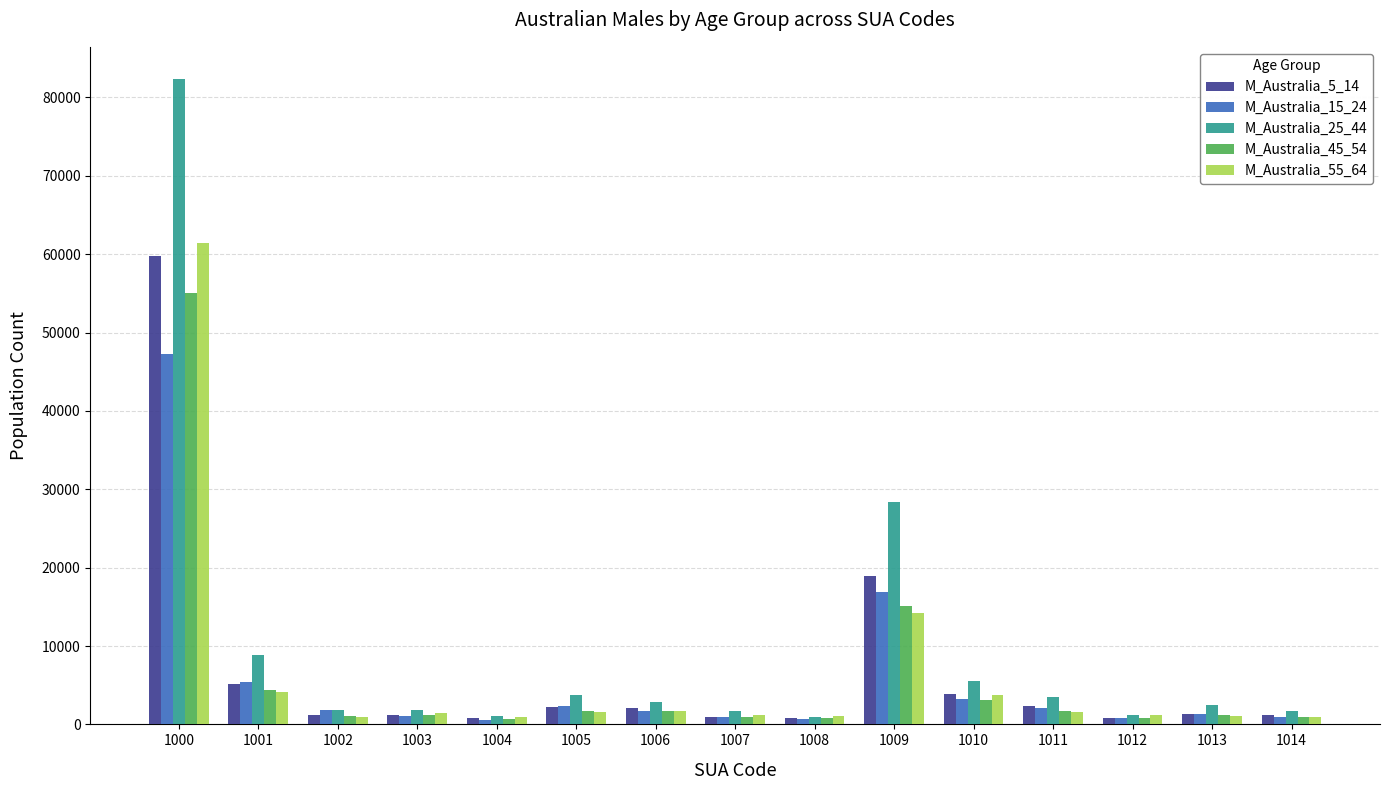

The M_Australia_25_44 series shows 2796 at 1006. True or false?

True